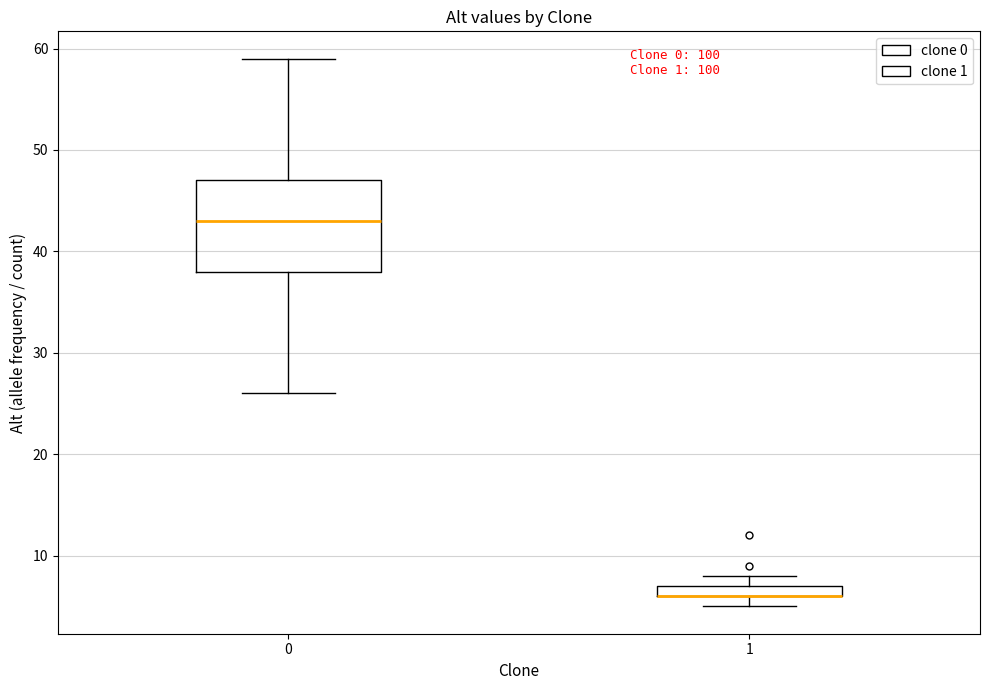

Which box is the tallest, from its lower edge to its upper edge?

0